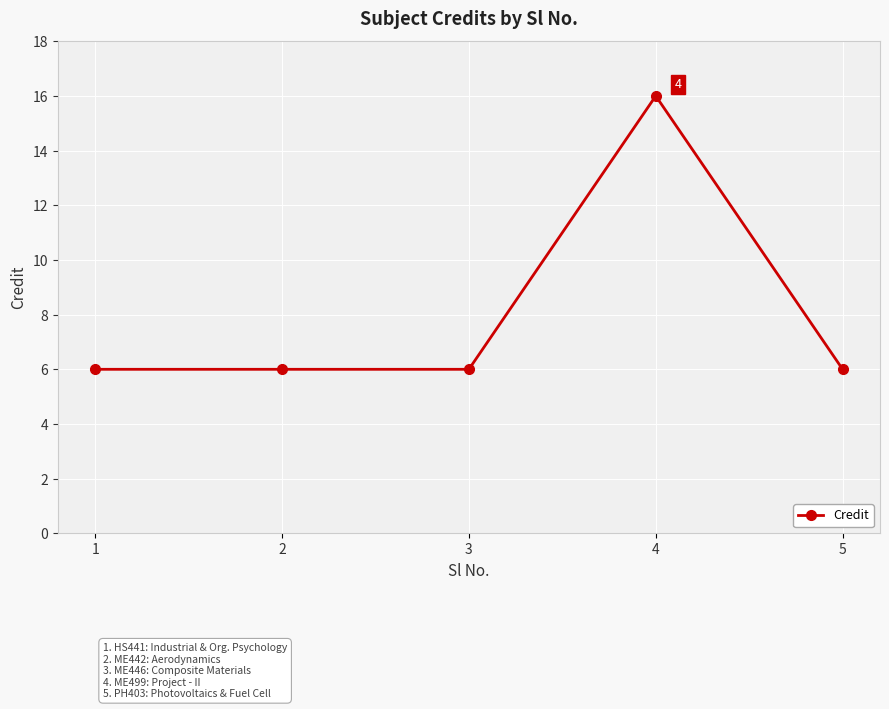

What is the smallest value displayed?

6